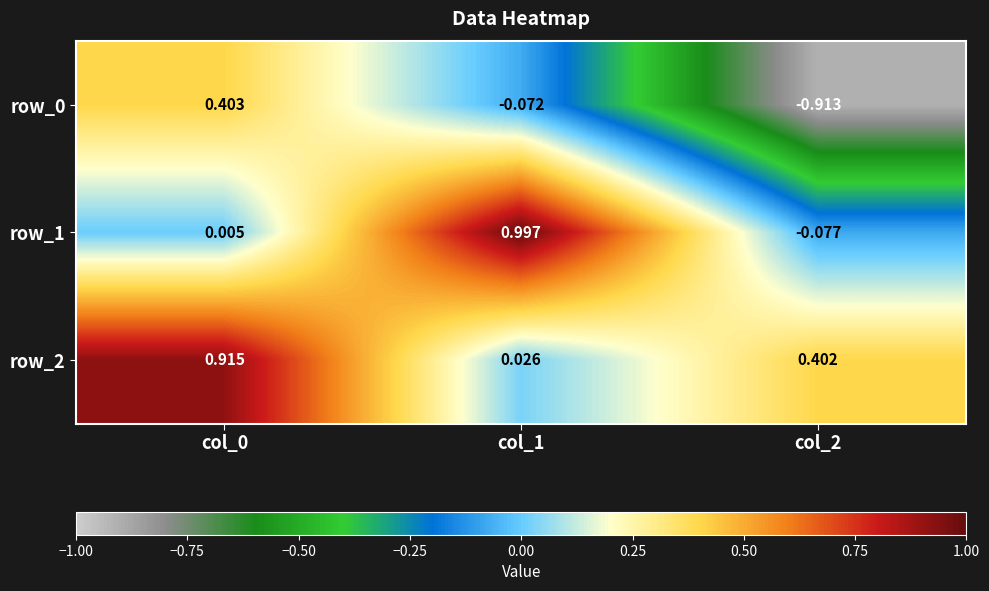

The value of row_0 at col_2 is -1.4. True or false?

False